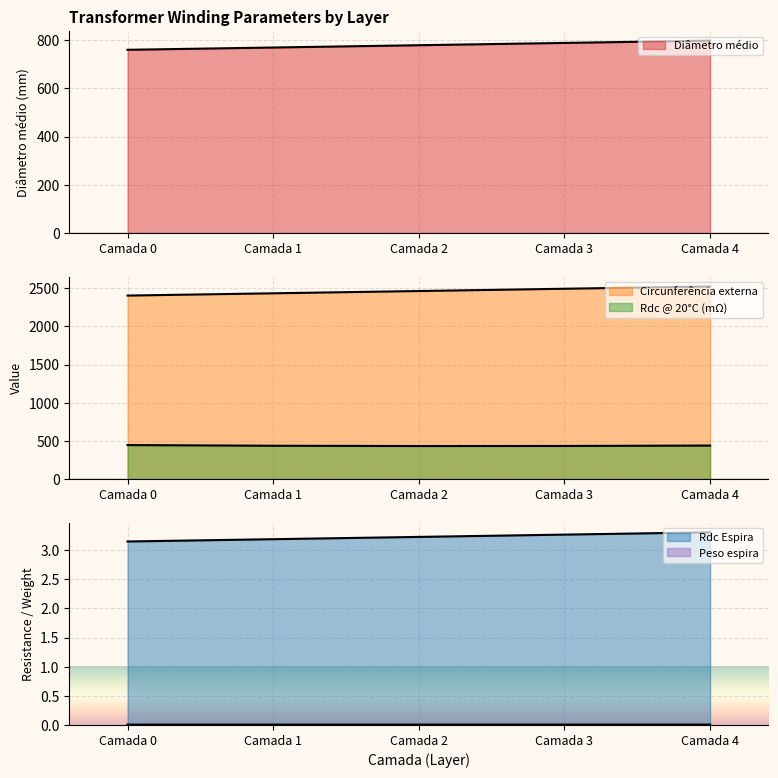

Does the chart display data point markers on the line(s)?

No